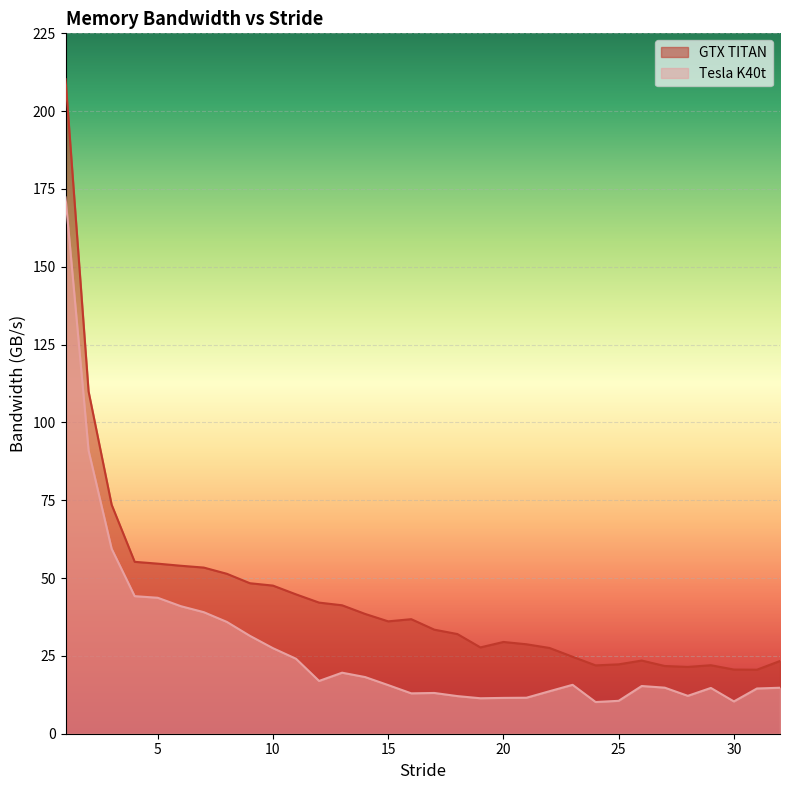

Which series has the widest spread of values?

GTX TITAN